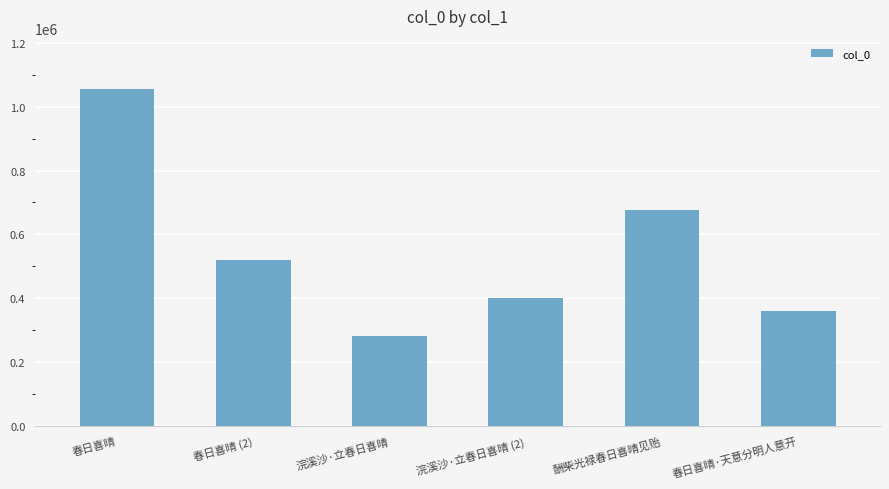

At which label is the value closest to 668920?

酬柴光禄春日喜晴见贻